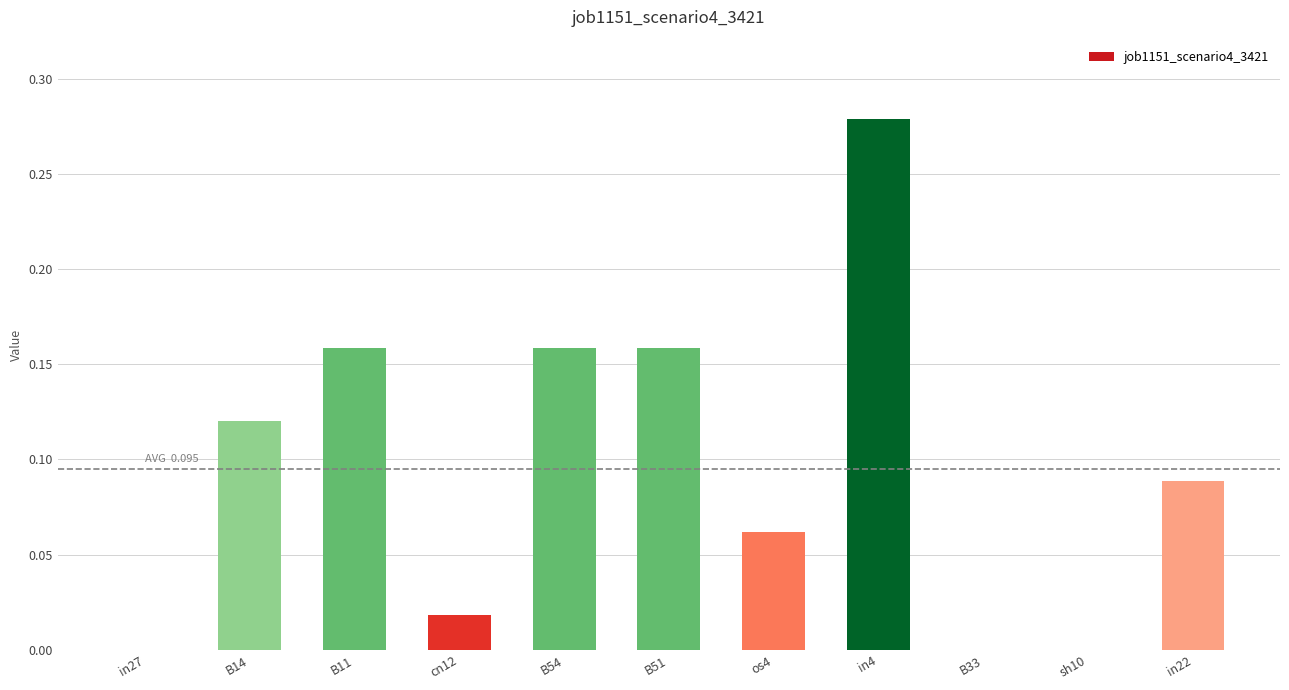

The value at B33 is 0.1. True or false?

False